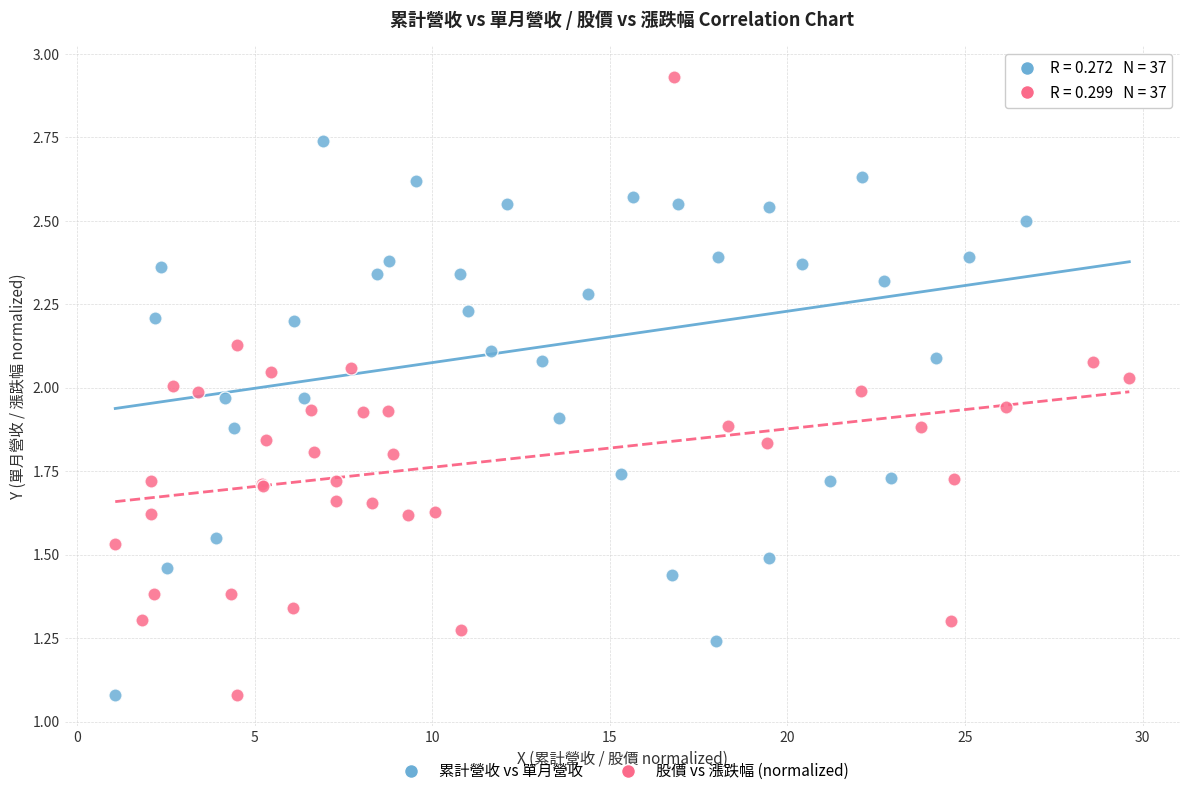

What are all the series names shown in the legend?

累計營收 vs 單月營收, 股價 vs 漲跌幅 (normalized)